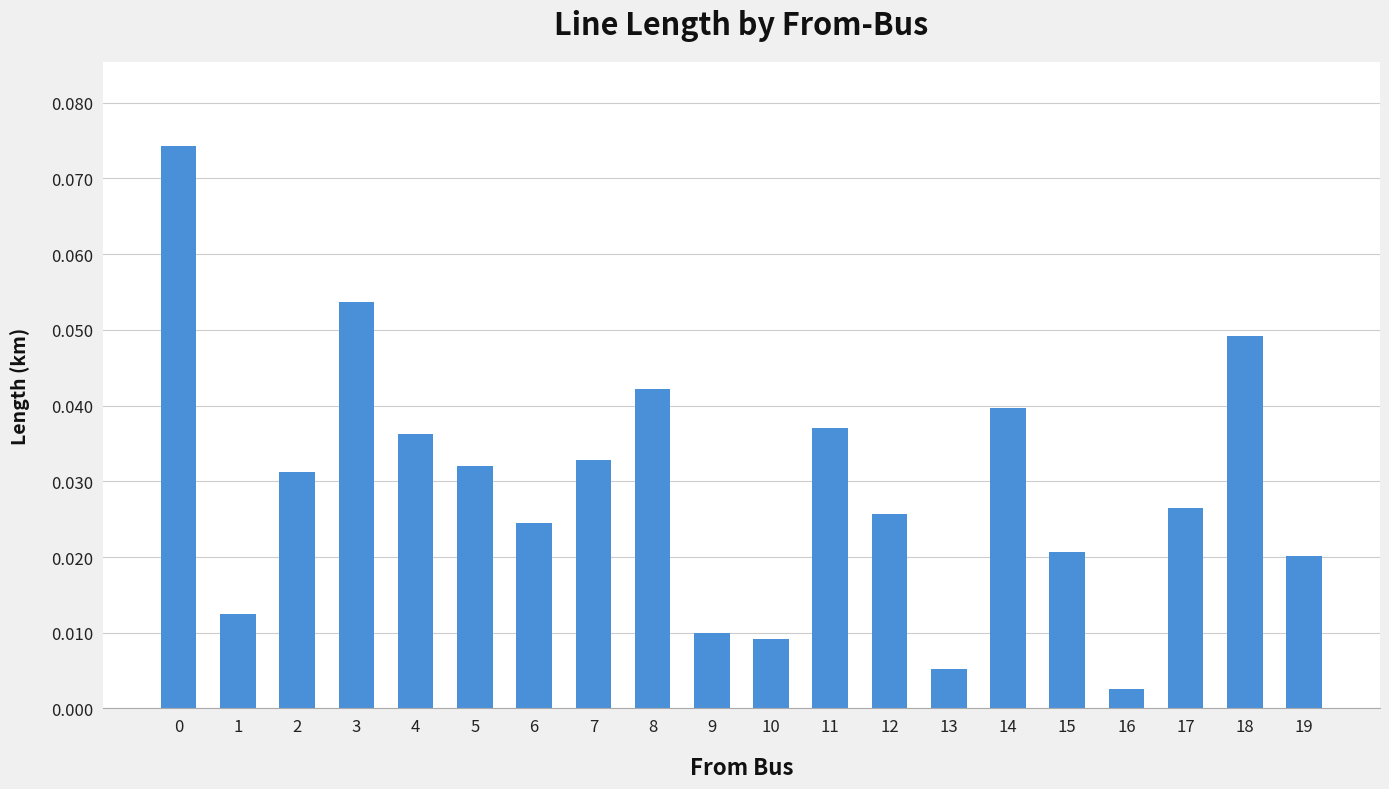

Where is the data nearest to the value 0?

16